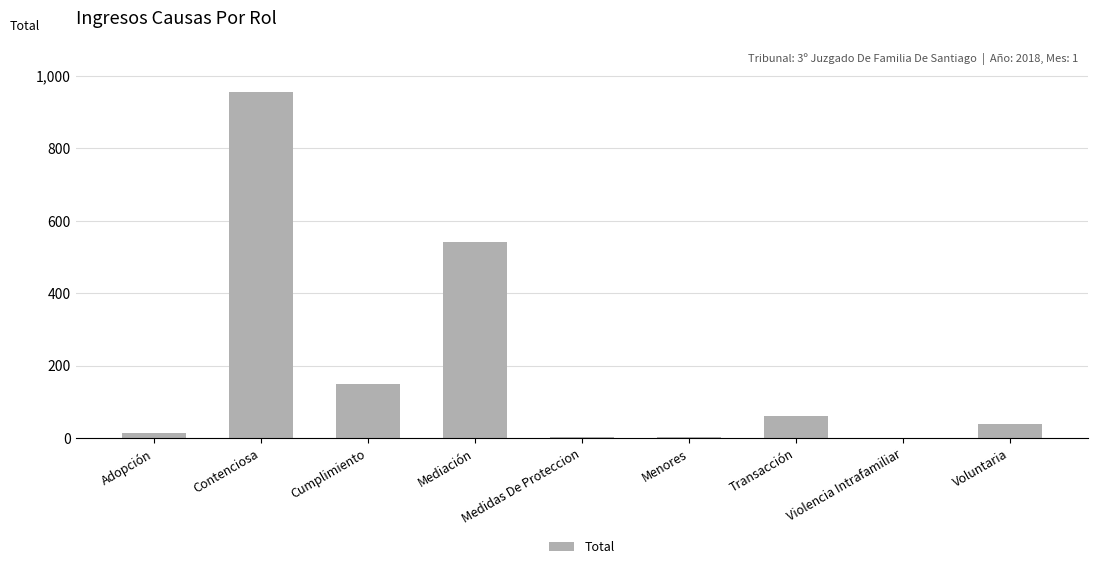

What is the approximate value at Contenciosa?

955